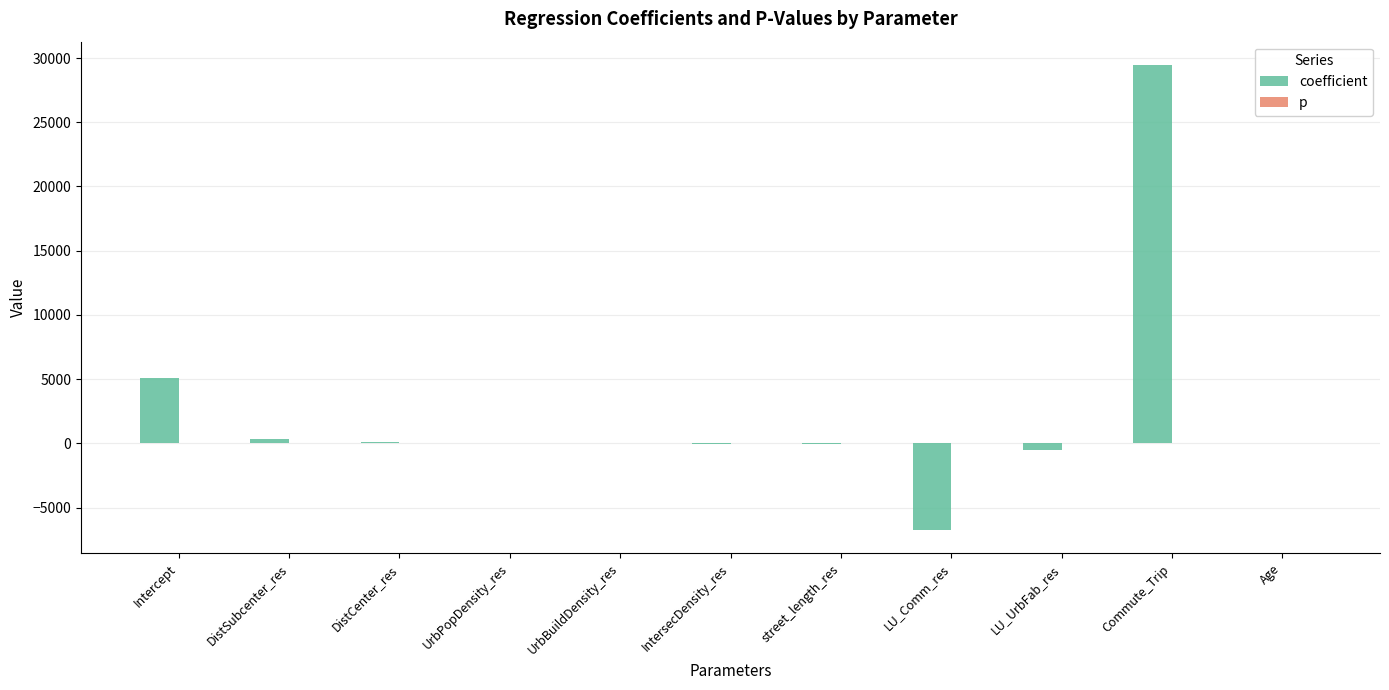

Is it true that coefficient equals -526.8 at LU_UrbFab_res?

True